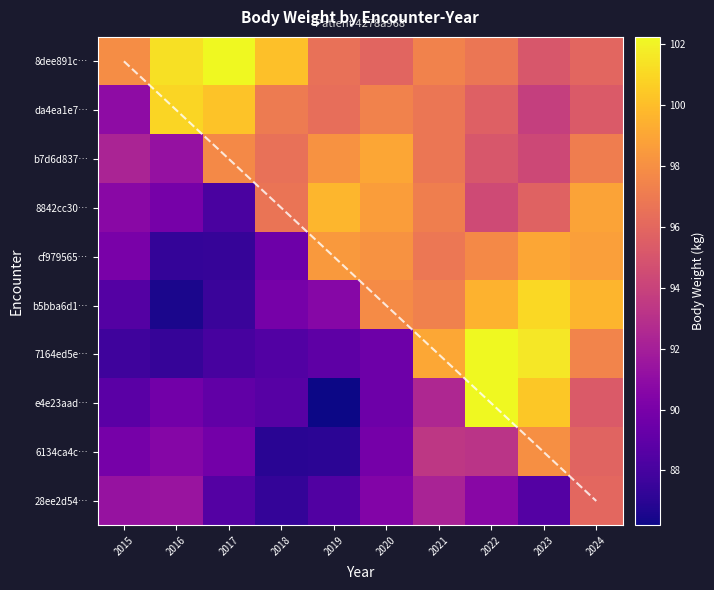

What is the lowest value of the da4ea1e7… series?

90.9